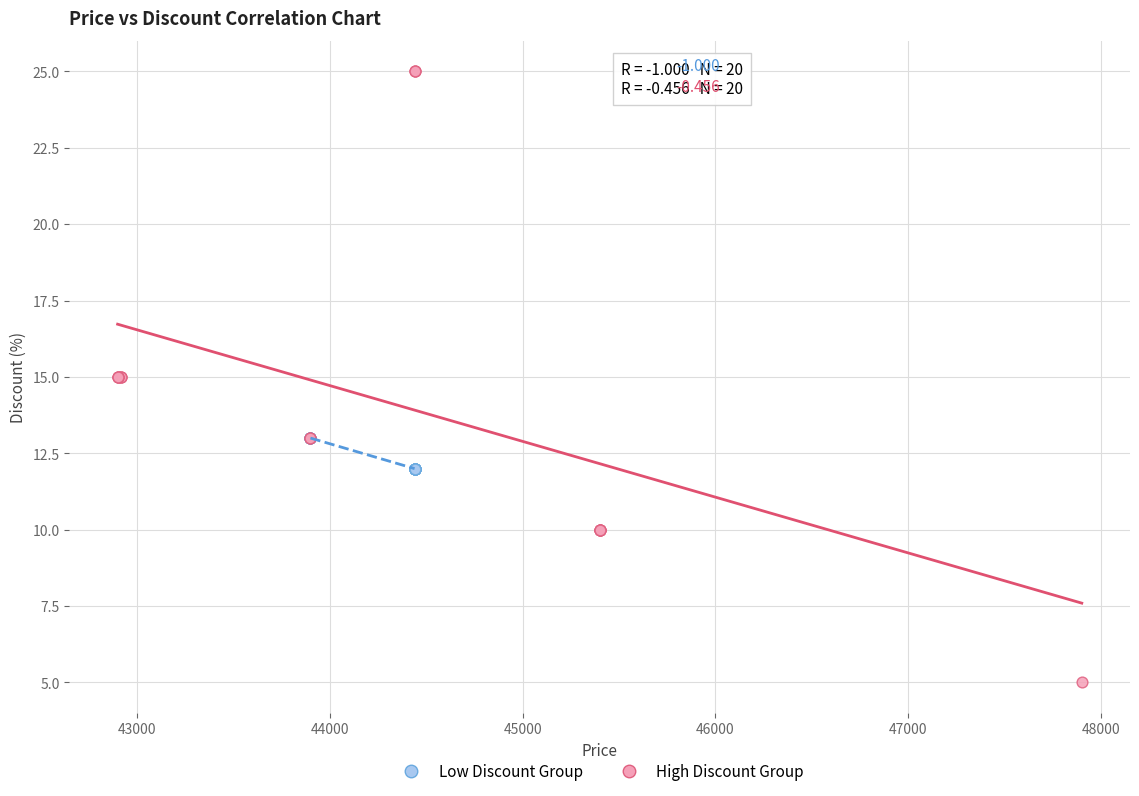

Which series reaches the minimum Y coordinate?

High Discount Group